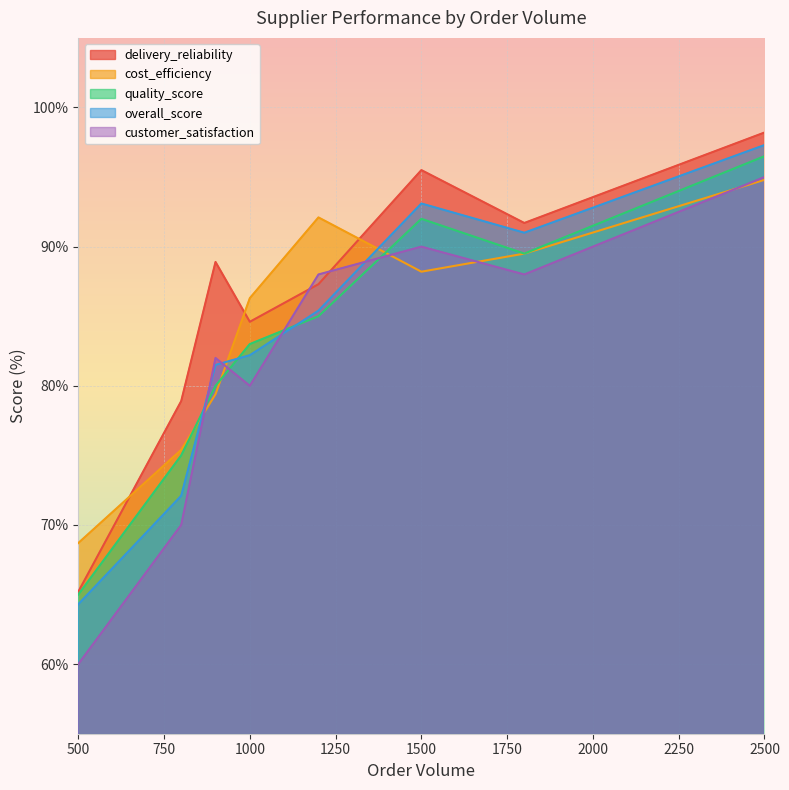

After their last crossing, which series has the higher values: delivery_reliability or cost_efficiency?

delivery_reliability